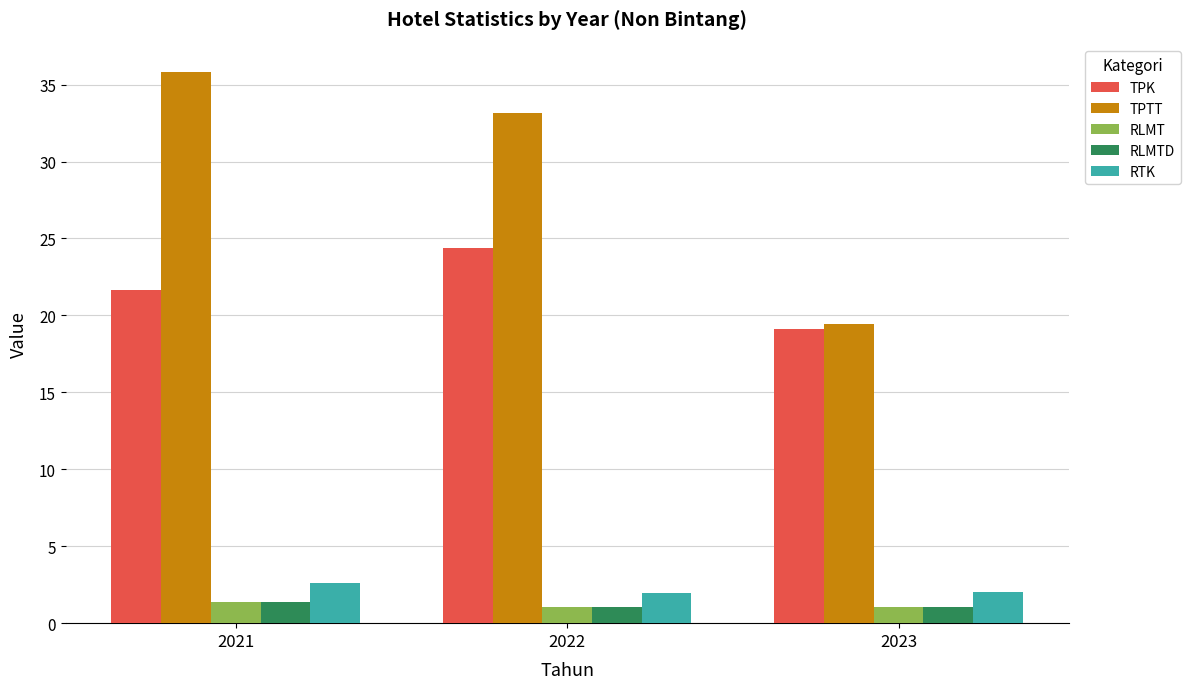

What is the difference between the highest and lowest values at 2022?

32.1